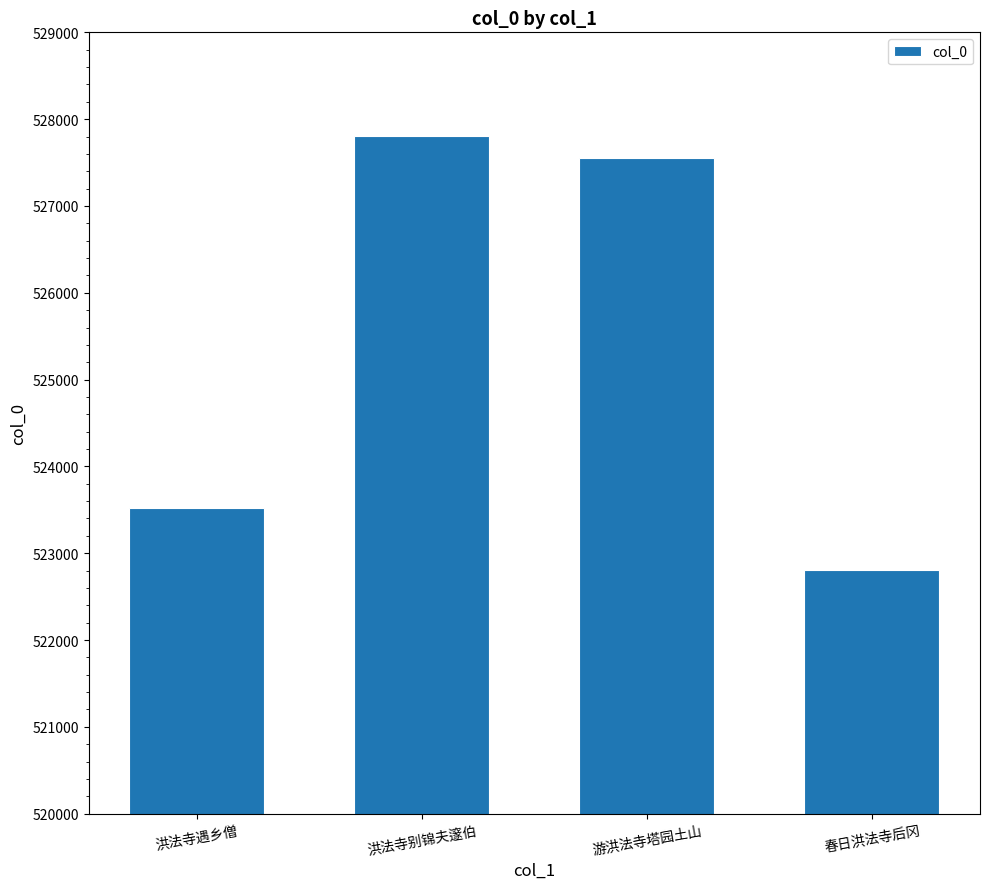

List the labels in order of value, smallest first.

春日洪法寺后冈, 洪法寺遇乡僧, 游洪法寺塔园土山, 洪法寺别锦夫邃伯